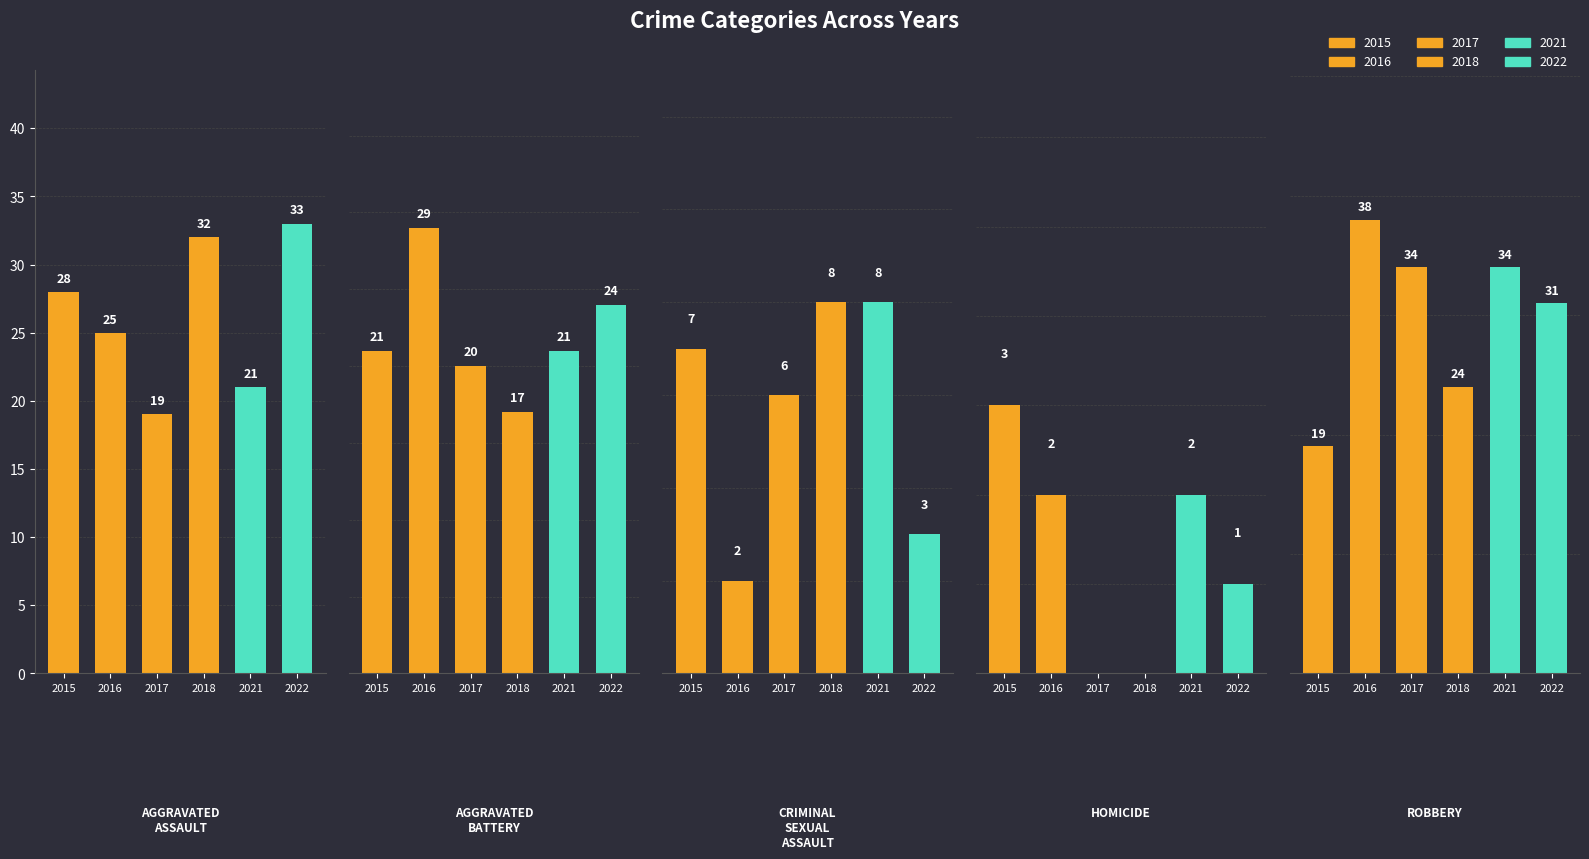

Is the value of 2016 at Homicide greater than the value of 2017 at Homicide?

Yes